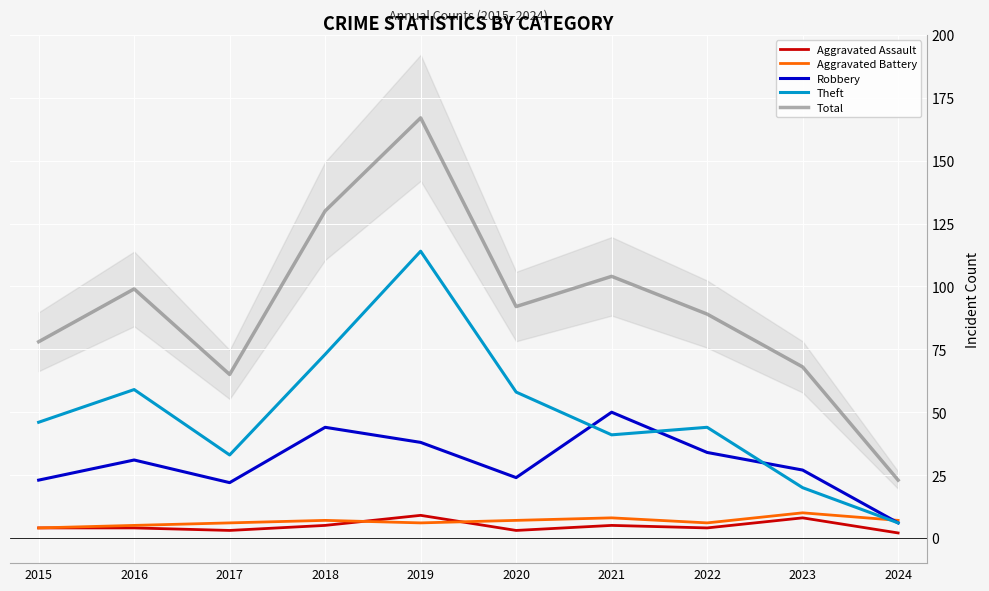

What is the highest value of the Aggravated Battery series?

10